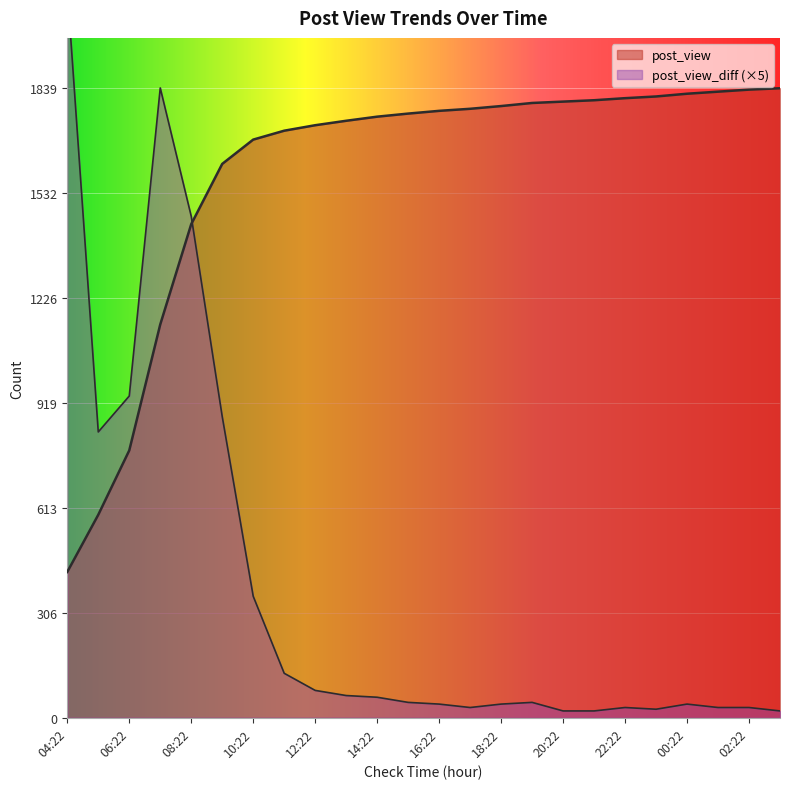

How many lines are shown in the chart?

2